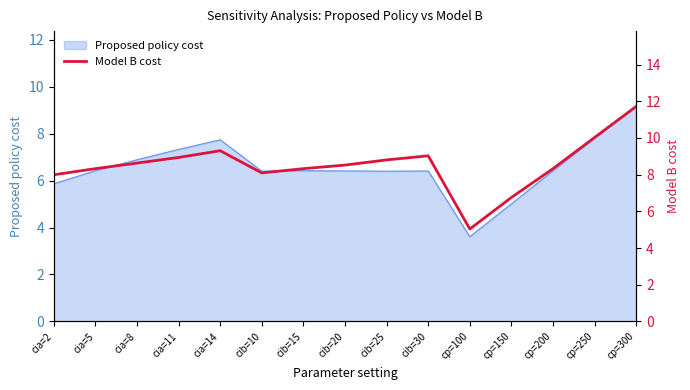

Where is Proposed policy cost nearest to the value 6?

cia=2